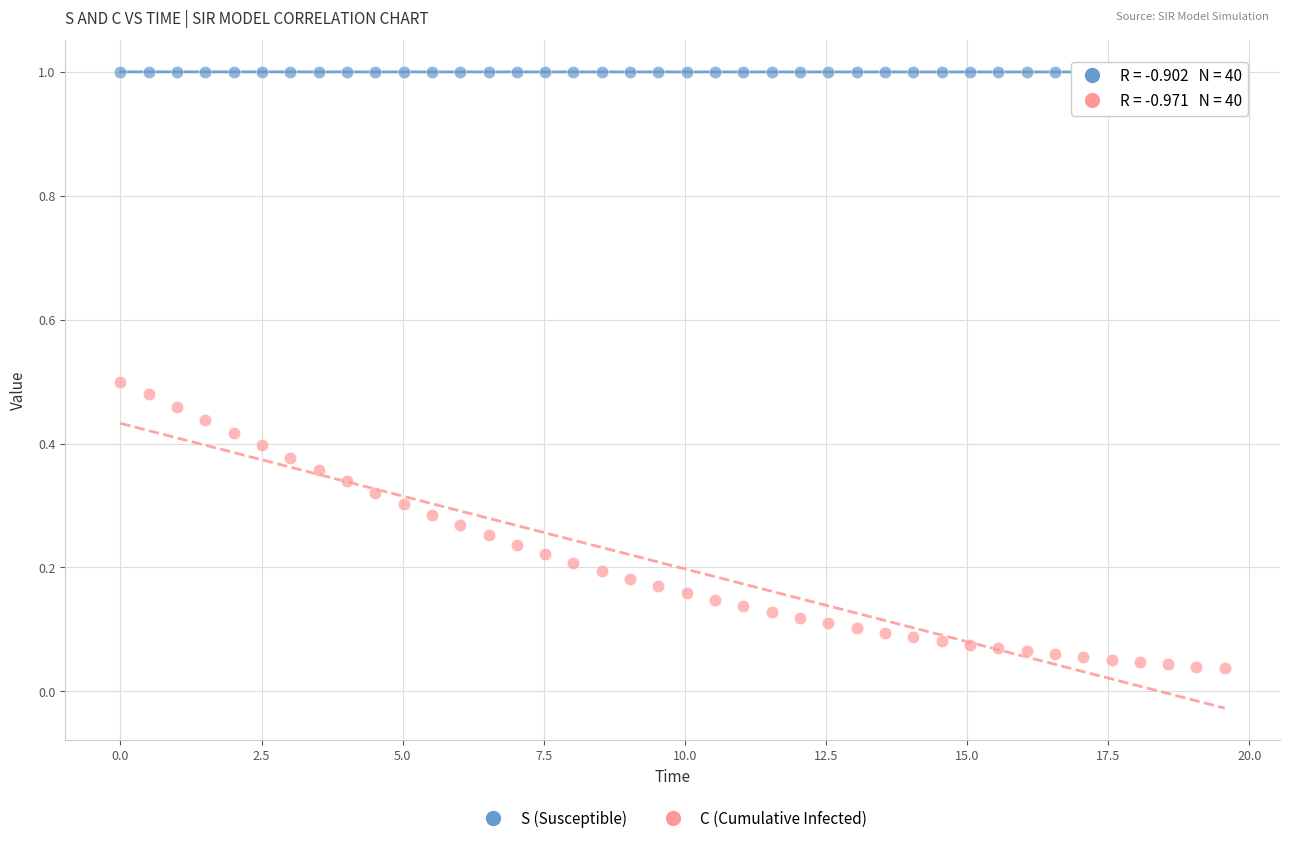

Across all data points, what is the range of X values (max minus min)?

19.6